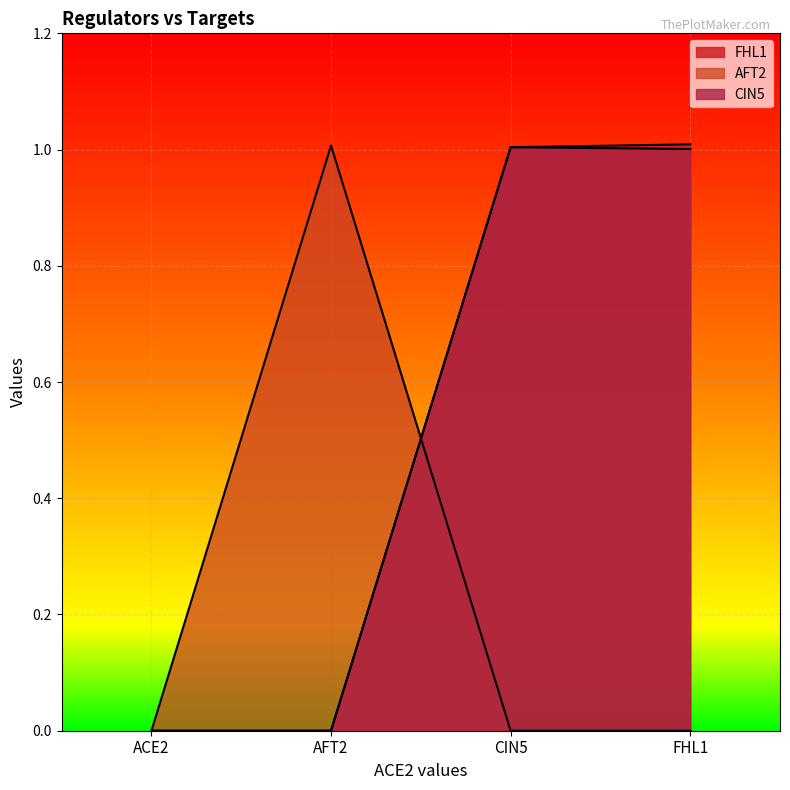

What position from the left is ACE2?

1